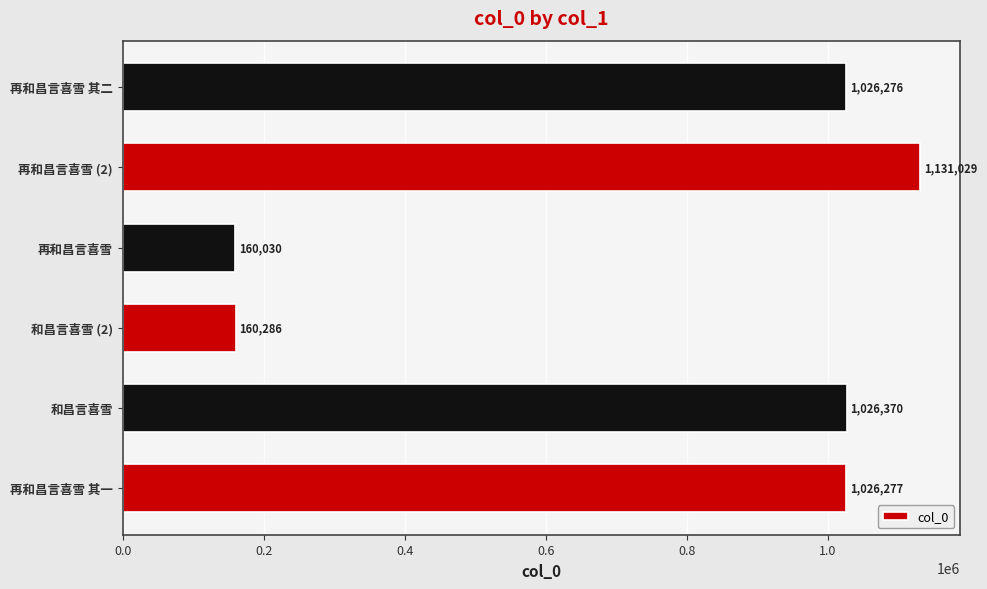

Read the value at 再和昌言喜雪 其二.

1026276